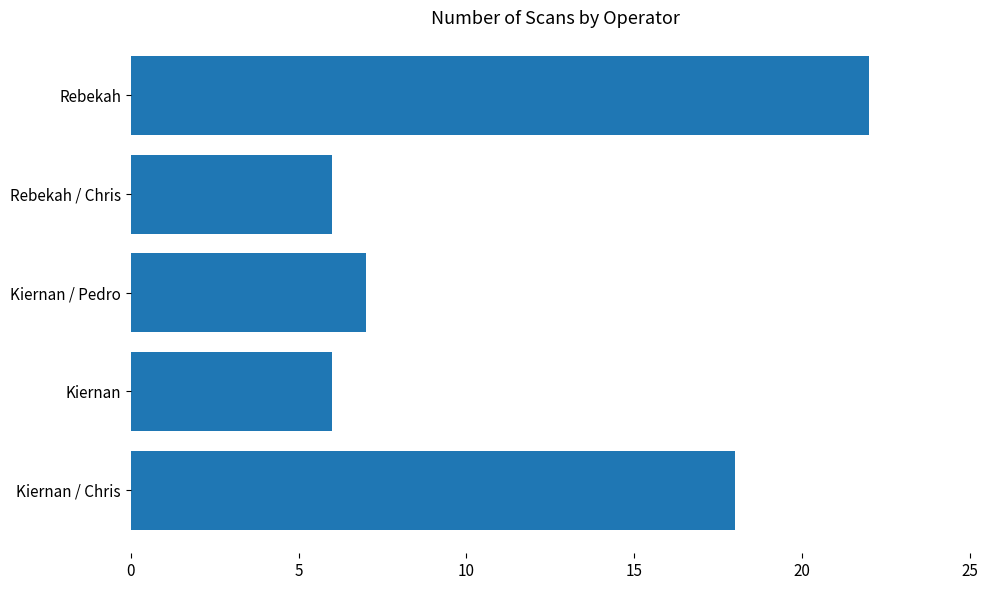

Which category has the highest value across all series?

Rebekah